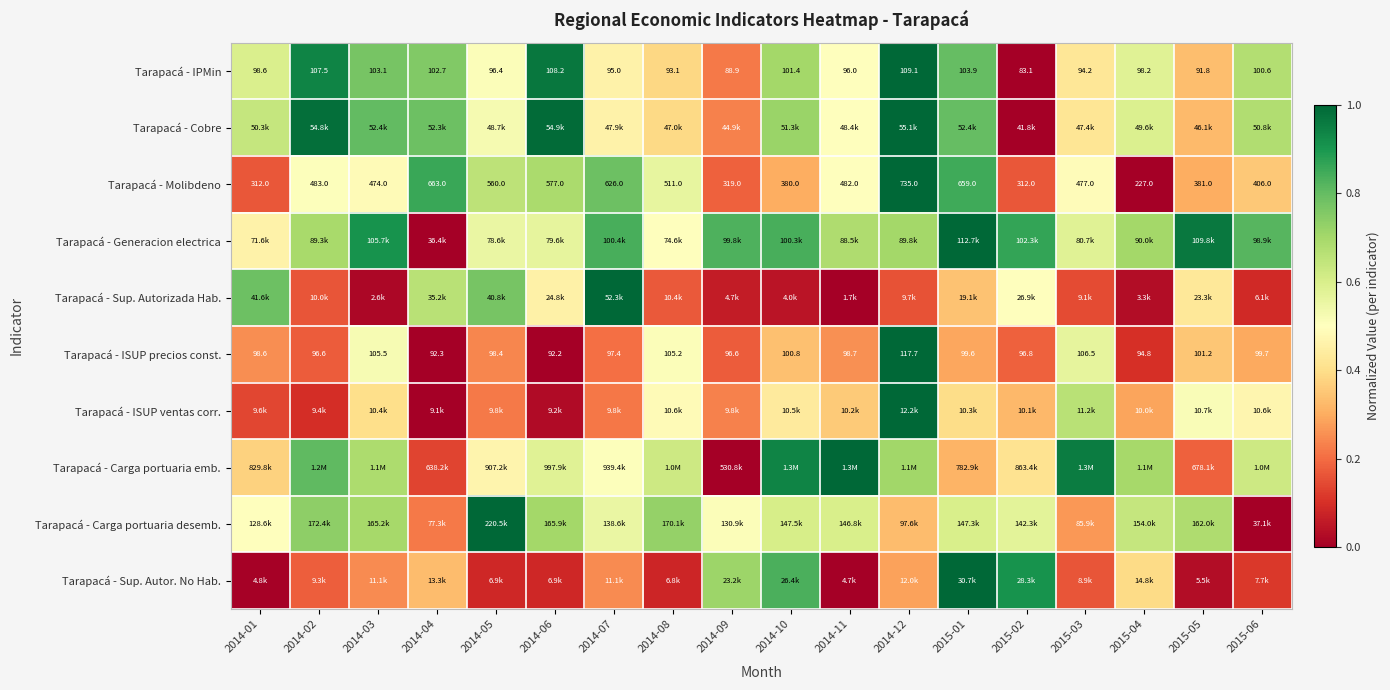

What is the maximum value shown in the chart?

1.0